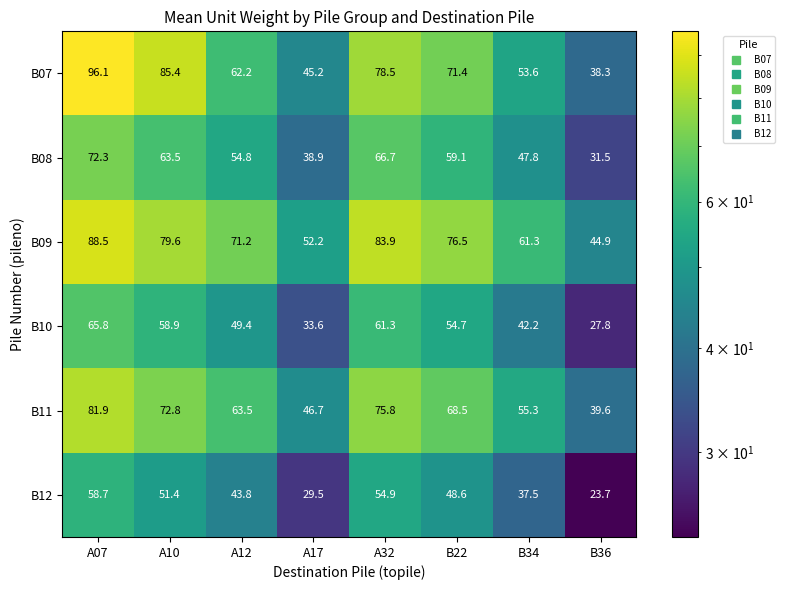

True or false: B08 has a value of 26.4 at A17.

False